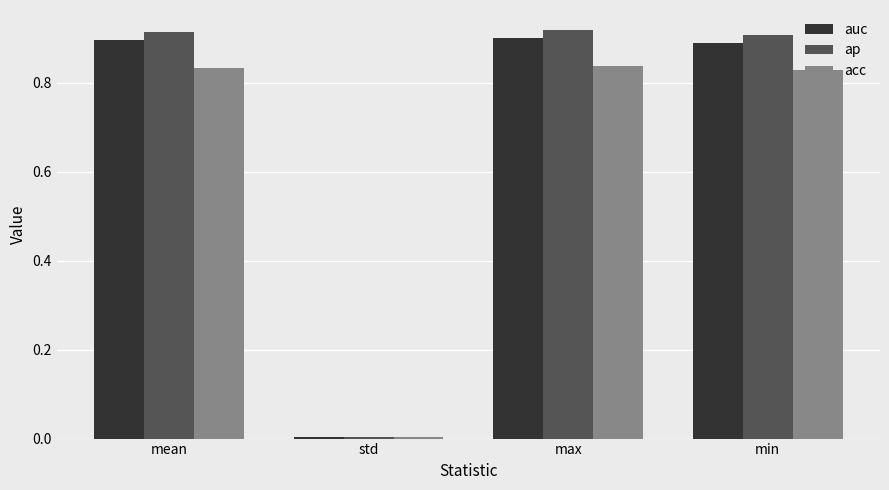

What is the label of the 1st bar from the left?

mean